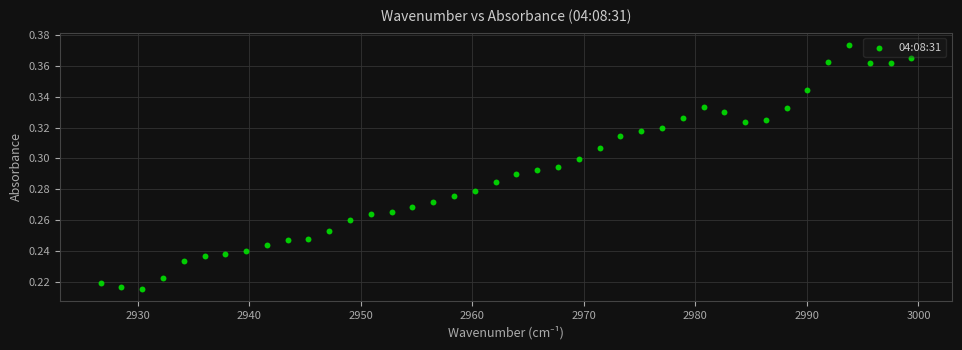

What is the range of X values (max minus min)?

72.7